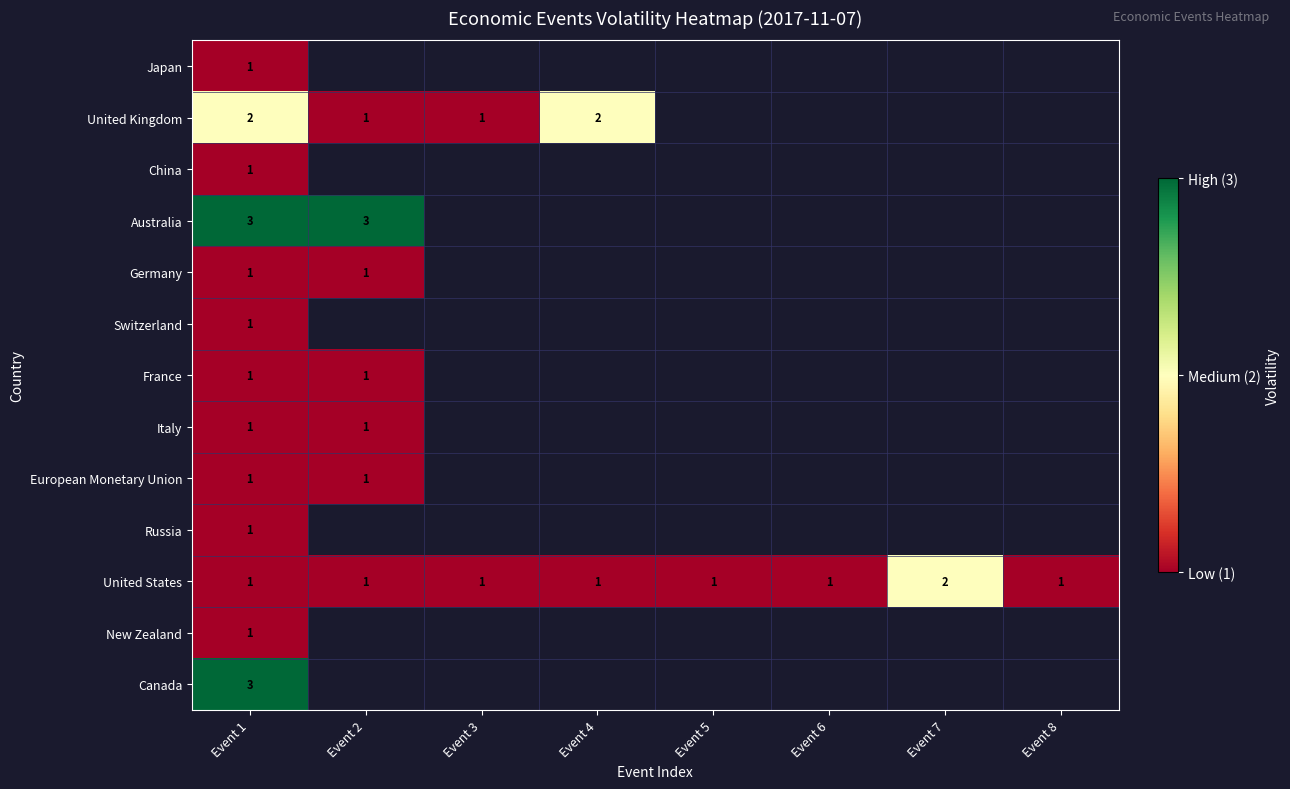

Is it true that Canada equals 5 at Event 1?

False